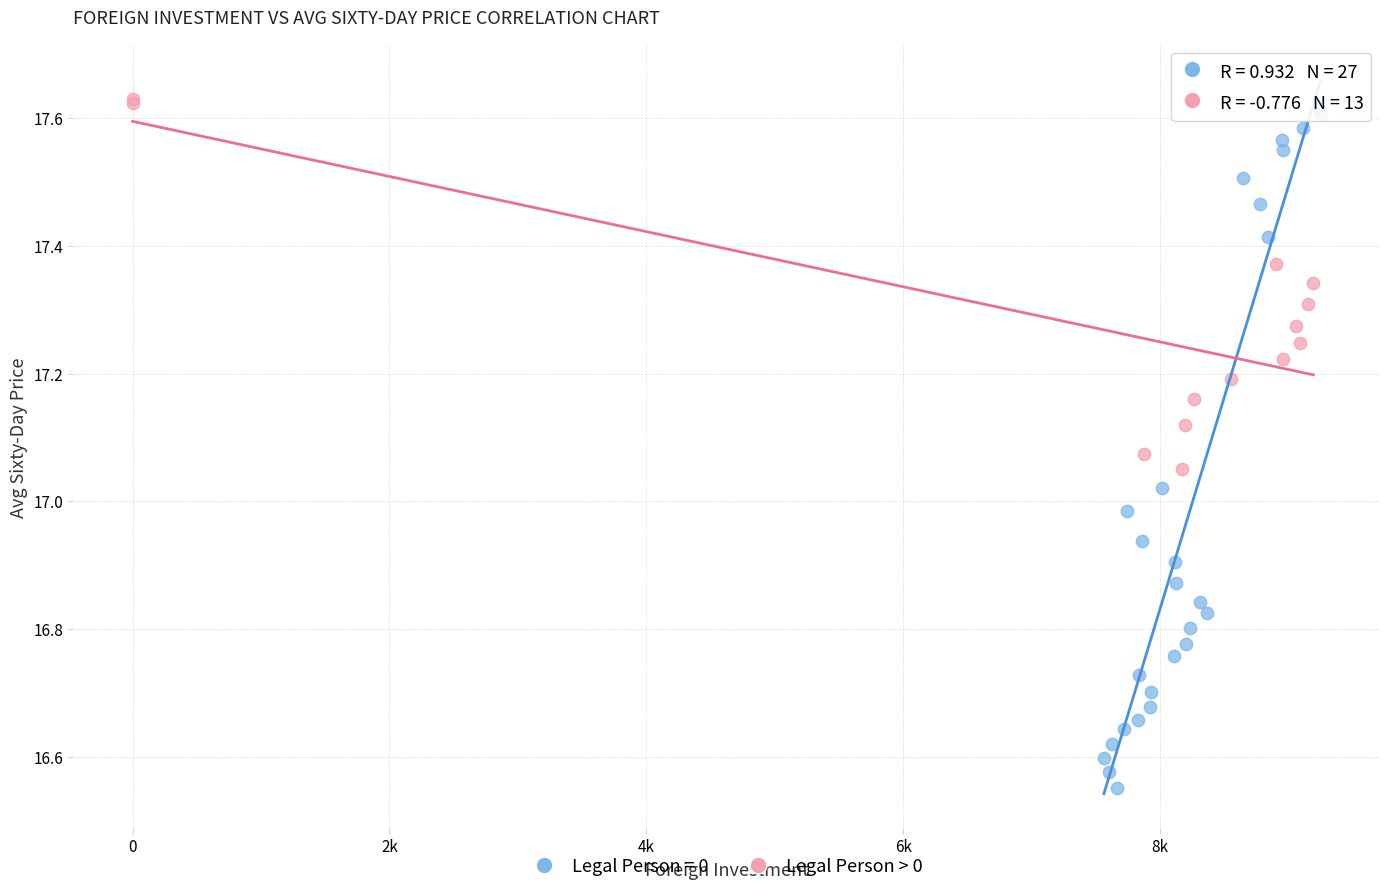

Which series has the largest Y range (max minus min)?

Legal Person = 0